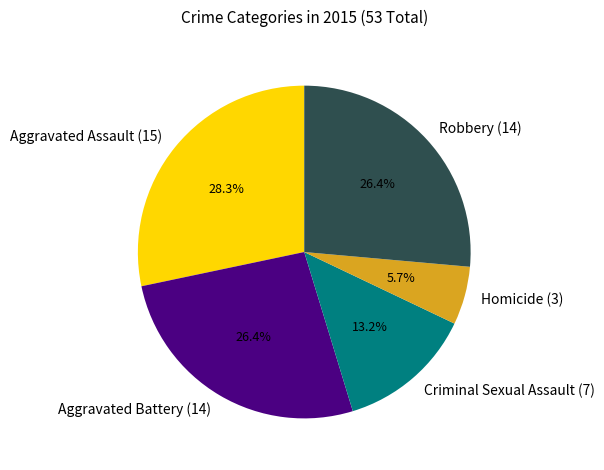

True or false: Robbery (14) accounts for 17% of the total.

False